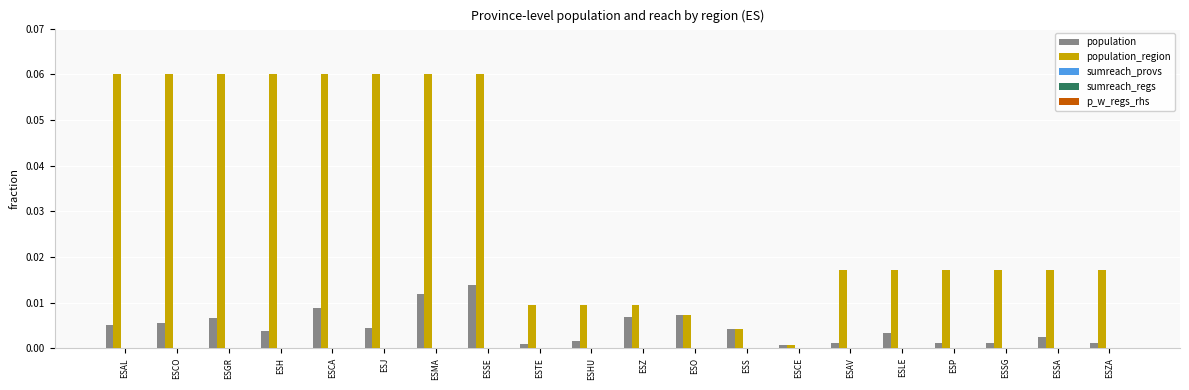

Which series has the largest range (max minus min)?

population_region